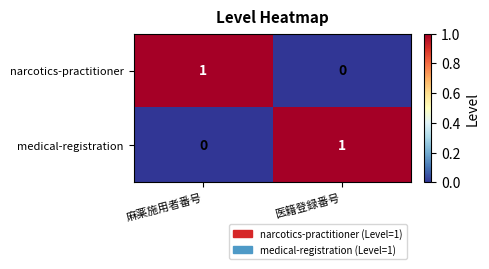

Reading right to left, list all the values displayed in this chart.

narcotics-practitioner: 医籍登録番号=0	麻薬施用者番号=1
medical-registration: 医籍登録番号=1	麻薬施用者番号=0